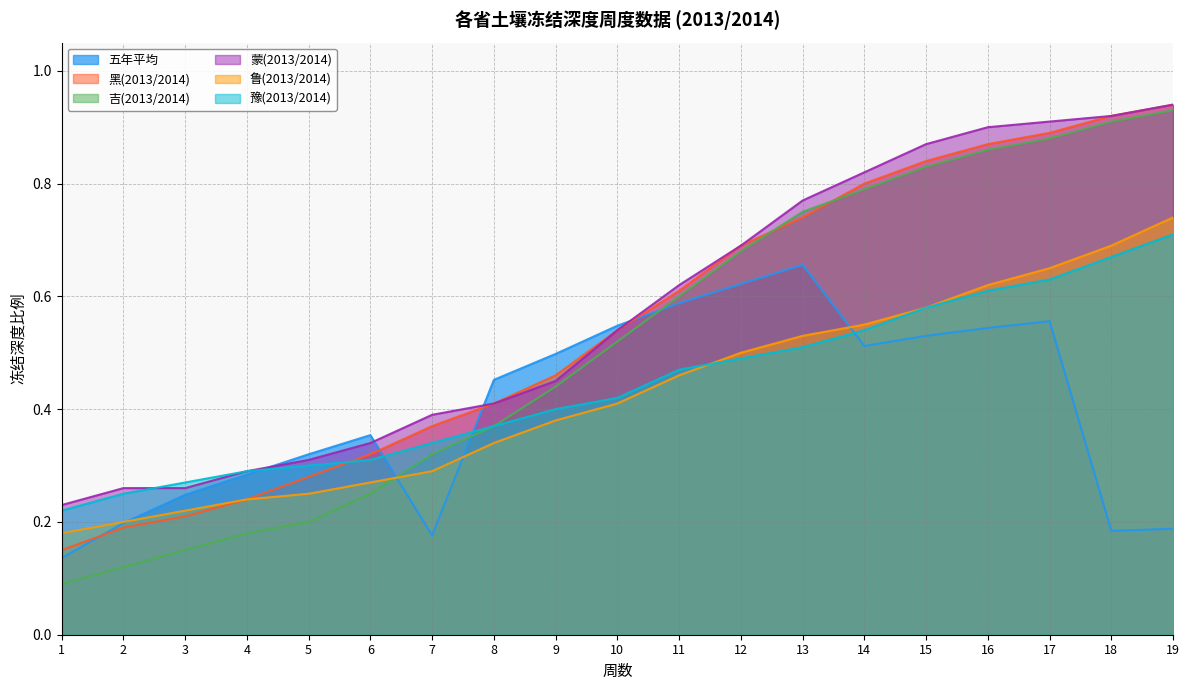

What is the value of the 豫(2013/2014) point at the 5th from the left?

0.3